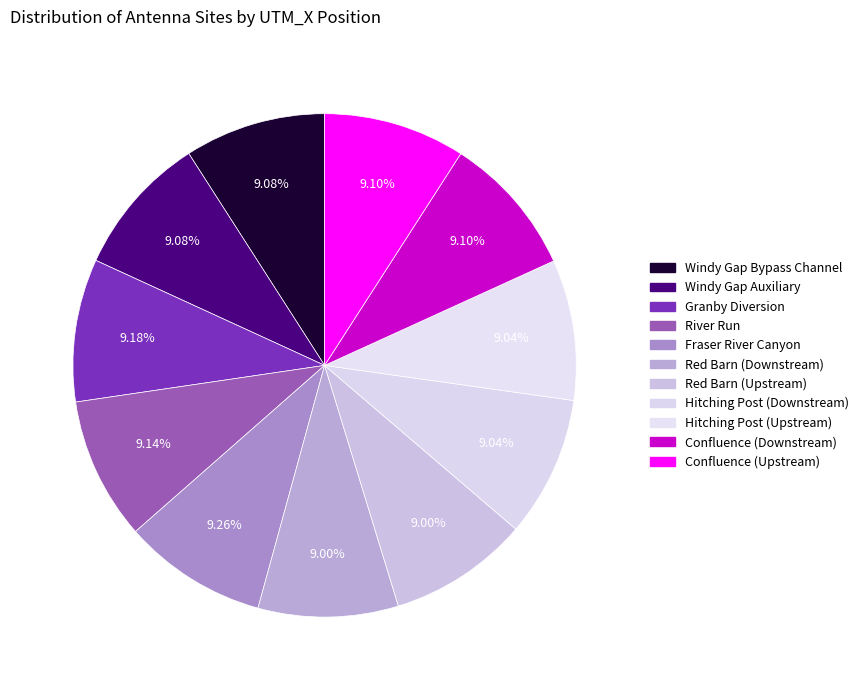

Count the number of slices in the pie.

11